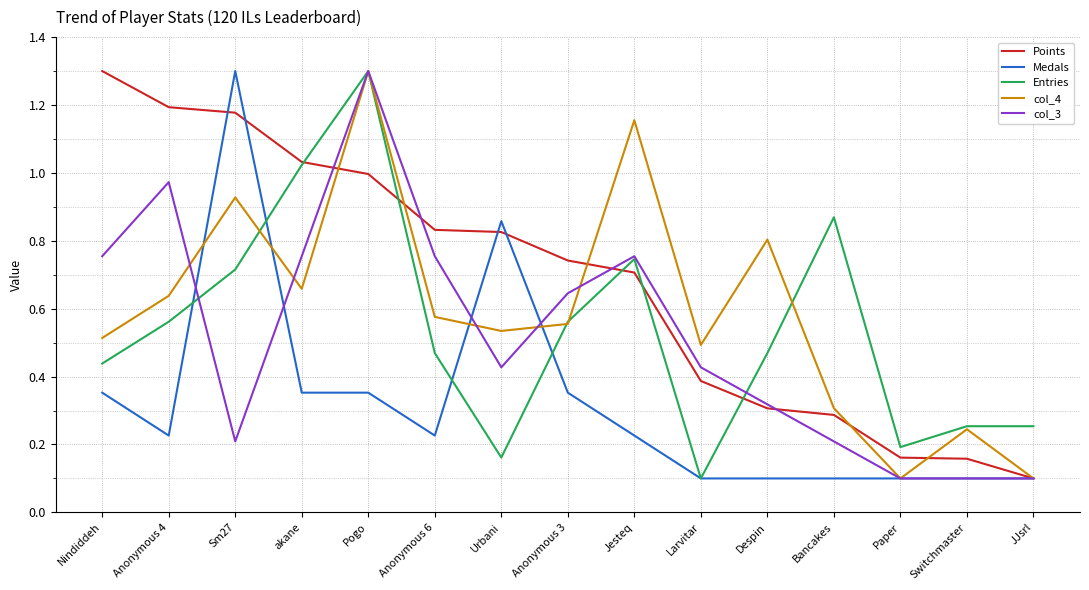

What position from the left is Despin?

11